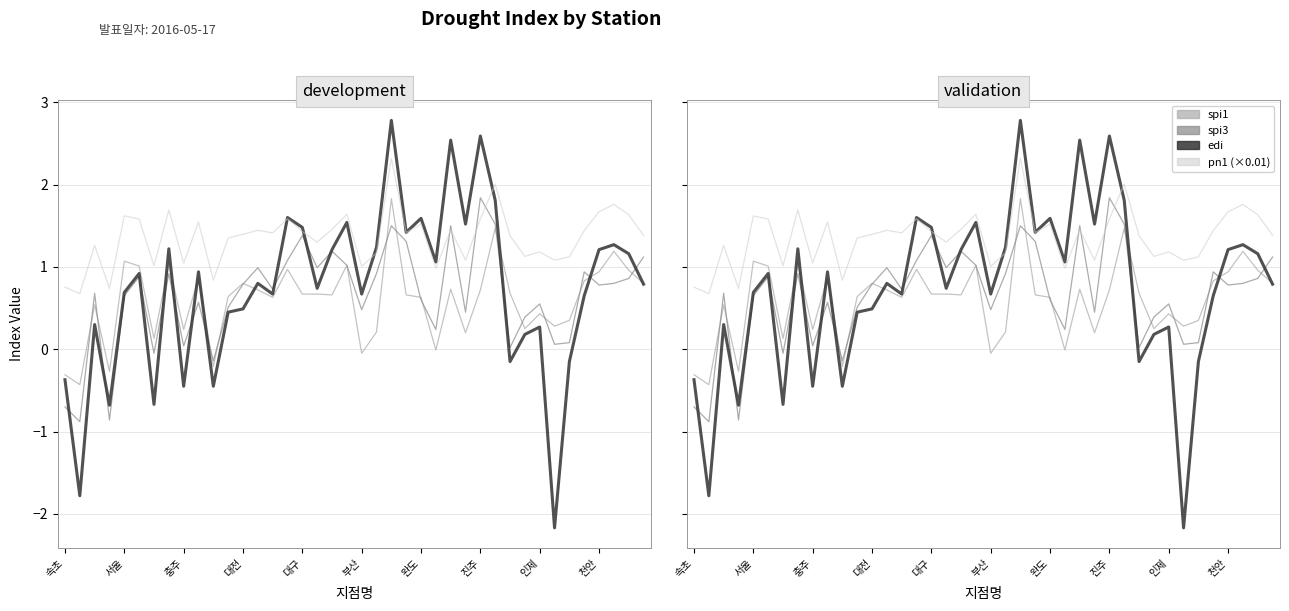

What position from the left is 부산?

6